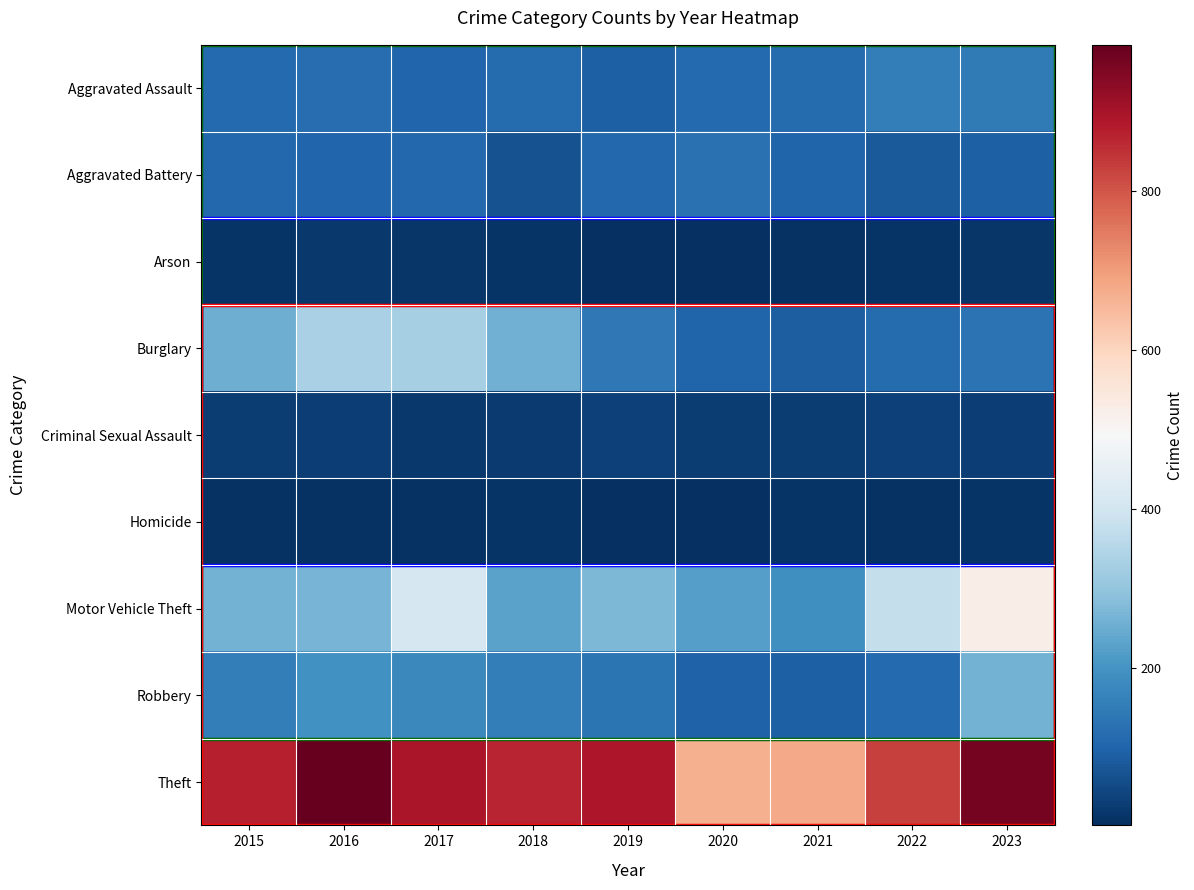

Reading left to right, extract all data points from this chart.

Aggravated Assault: 2015=110	2016=118	2017=105	2018=115	2019=92	2020=113	2021=115	2022=154	2023=145
Aggravated Battery: 2015=108	2016=102	2017=108	2018=67	2019=108	2020=125	2021=100	2022=81	2023=92
Arson: 2015=13	2016=20	2017=14	2018=12	2019=5	2020=4	2021=6	2022=11	2023=15
Burglary: 2015=254	2016=333	2017=329	2018=257	2019=143	2020=100	2021=90	2022=116	2023=130
Criminal Sexual Assault: 2015=28	2016=30	2017=21	2018=22	2019=35	2020=28	2021=27	2022=35	2023=31
Homicide: 2015=9	2016=7	2017=8	2018=10	2019=5	2020=2	2021=13	2022=9	2023=10
Motor Vehicle Theft: 2015=261	2016=265	2017=411	2018=231	2019=273	2020=221	2021=193	2022=376	2023=524
Robbery: 2015=154	2016=194	2017=178	2018=155	2019=135	2020=97	2021=91	2022=111	2023=260
Theft: 2015=874	2016=984	2017=892	2018=868	2019=891	2020=666	2021=678	2022=827	2023=962